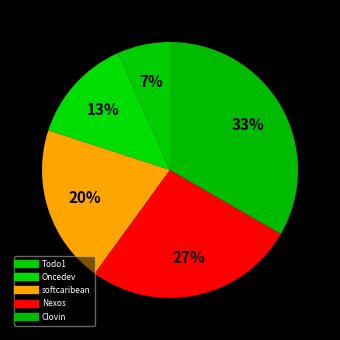

Do Oncedev and softcaribean together represent more than half of the pie?

No